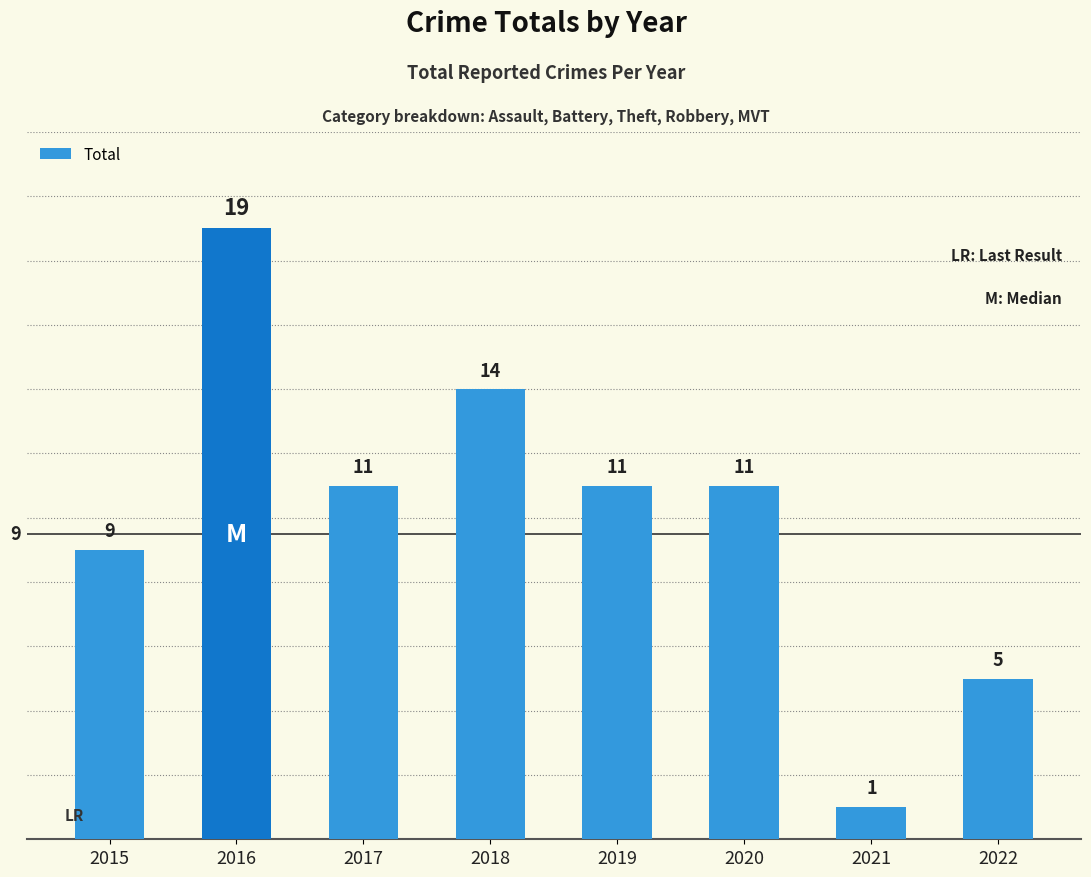

What is the change in value from 2021 to 2022?

+4